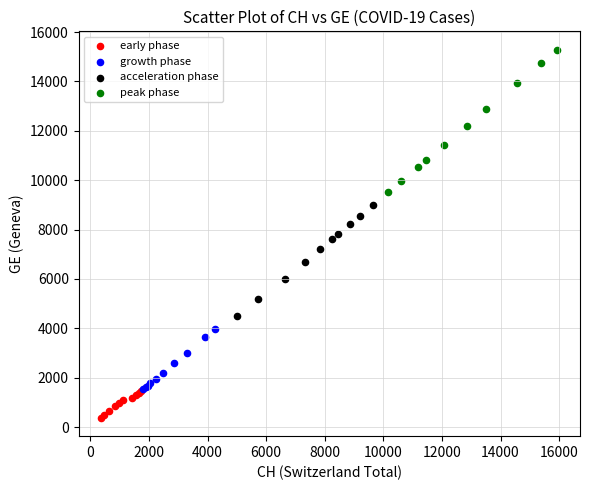

What are all the series names shown in the legend?

early phase, growth phase, acceleration phase, peak phase